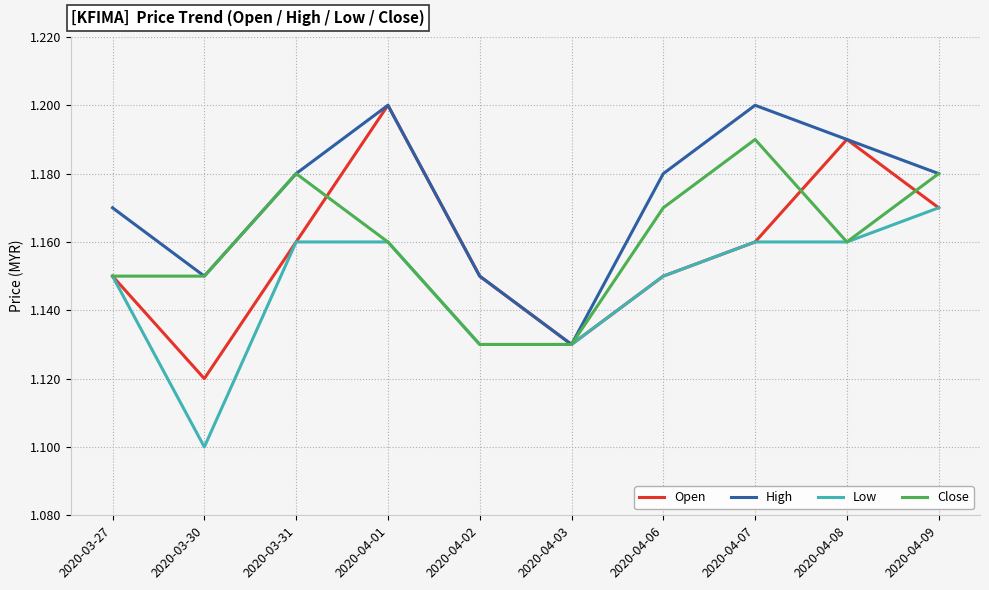

At which label does Open reach its minimum?

2020-03-30